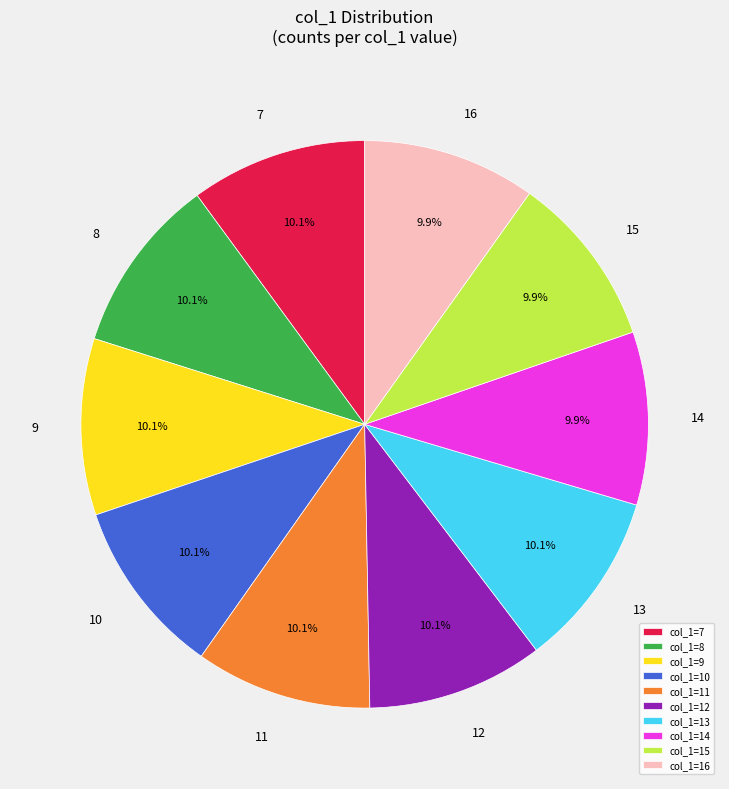

To the nearest percent, what is the average slice percentage?

10%